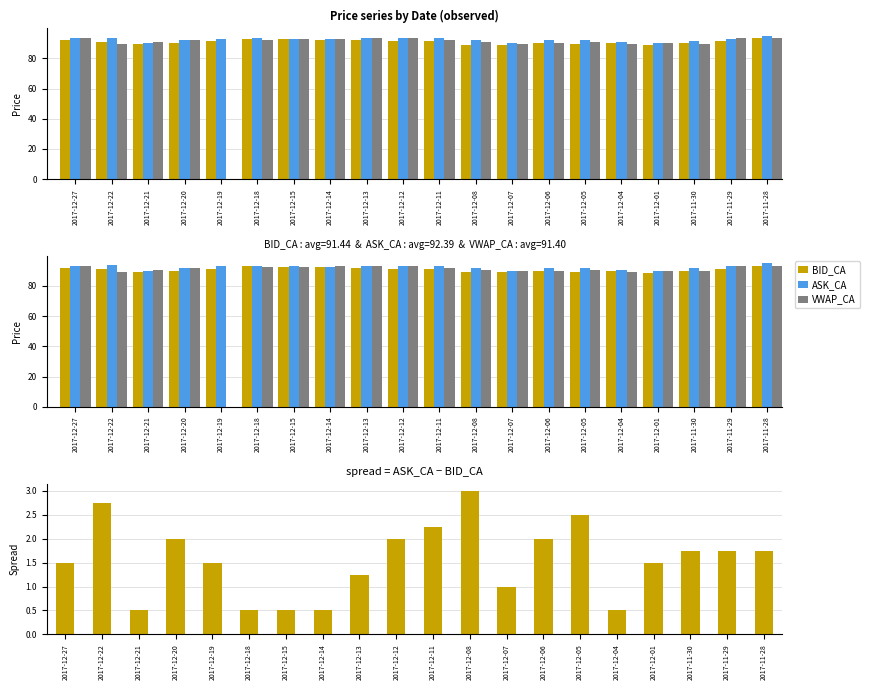

Is it true that ASK_CA − BID_CA equals 0.1 at 2017-12-15?

False